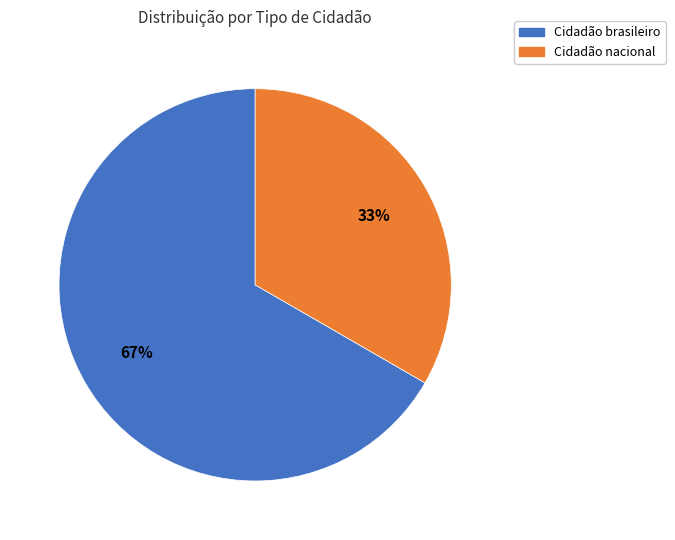

Is there any slice that represents more than half of the pie?

Yes